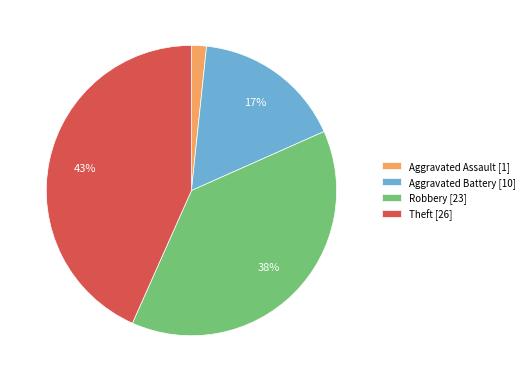

Which slice is the smallest?

Aggravated Assault